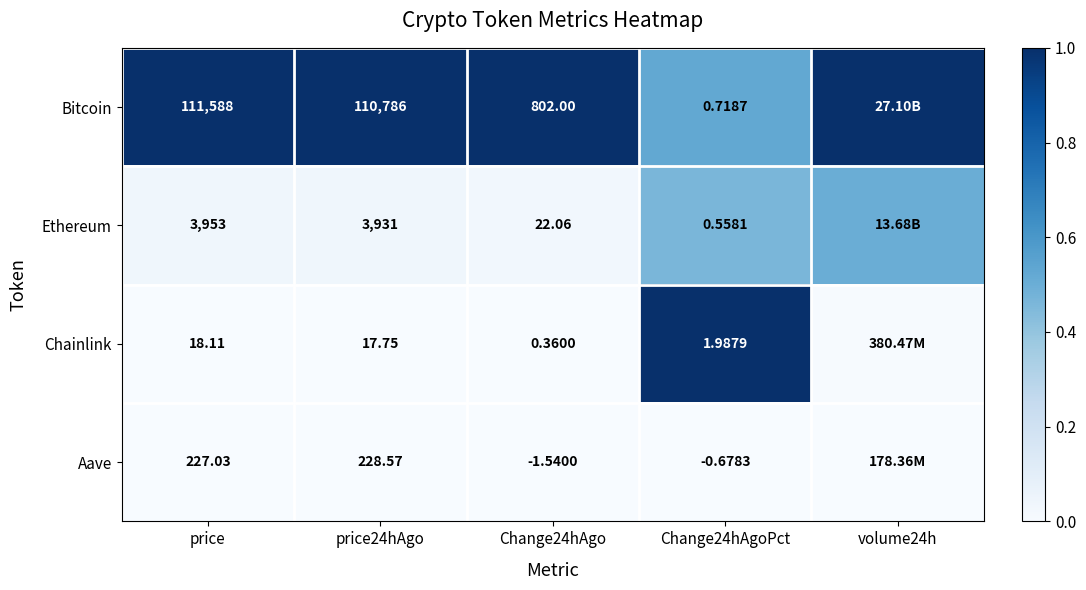

Between price and price24hAgo, which series saw the biggest shift?

Bitcoin